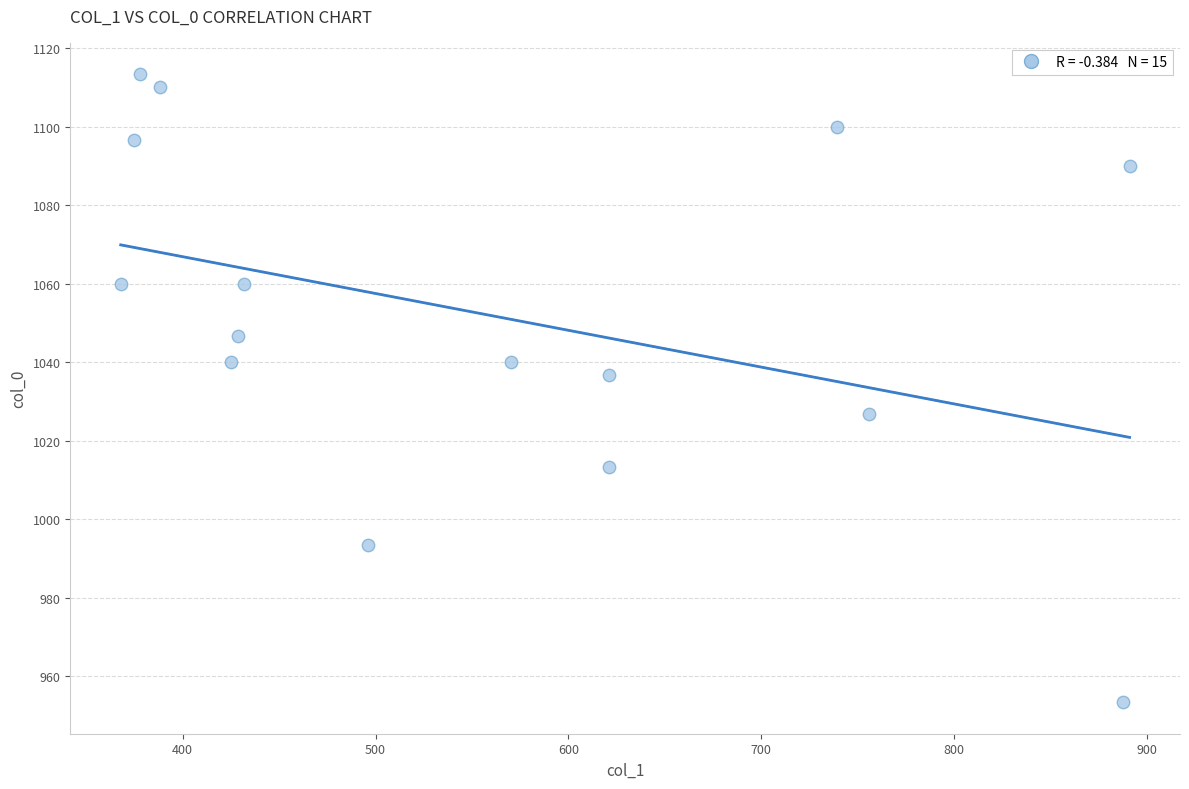

What is the range of Y values (max minus min)?

160.0